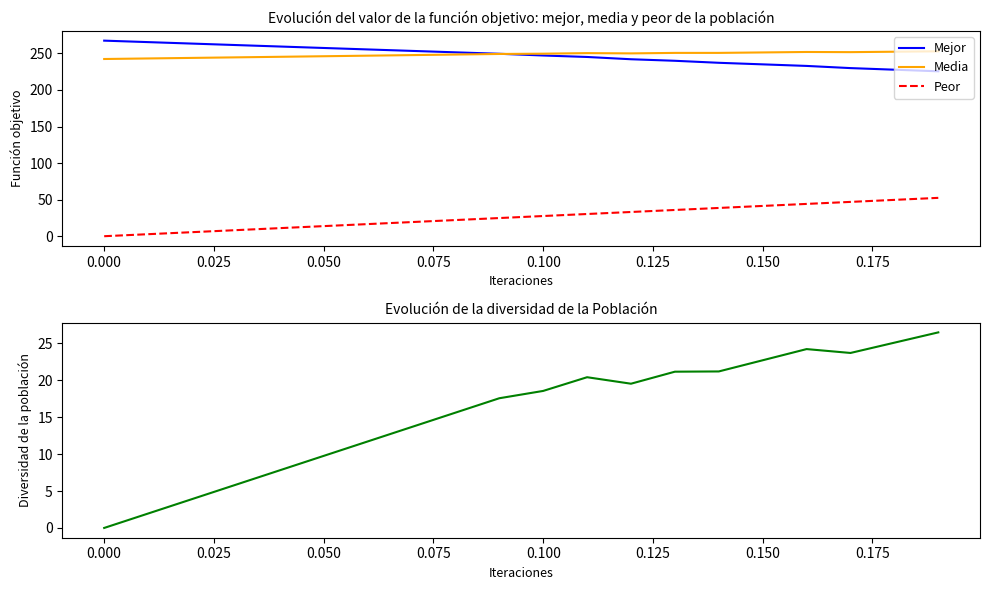

True or false: Mejor and Peor intersect in this chart.

False